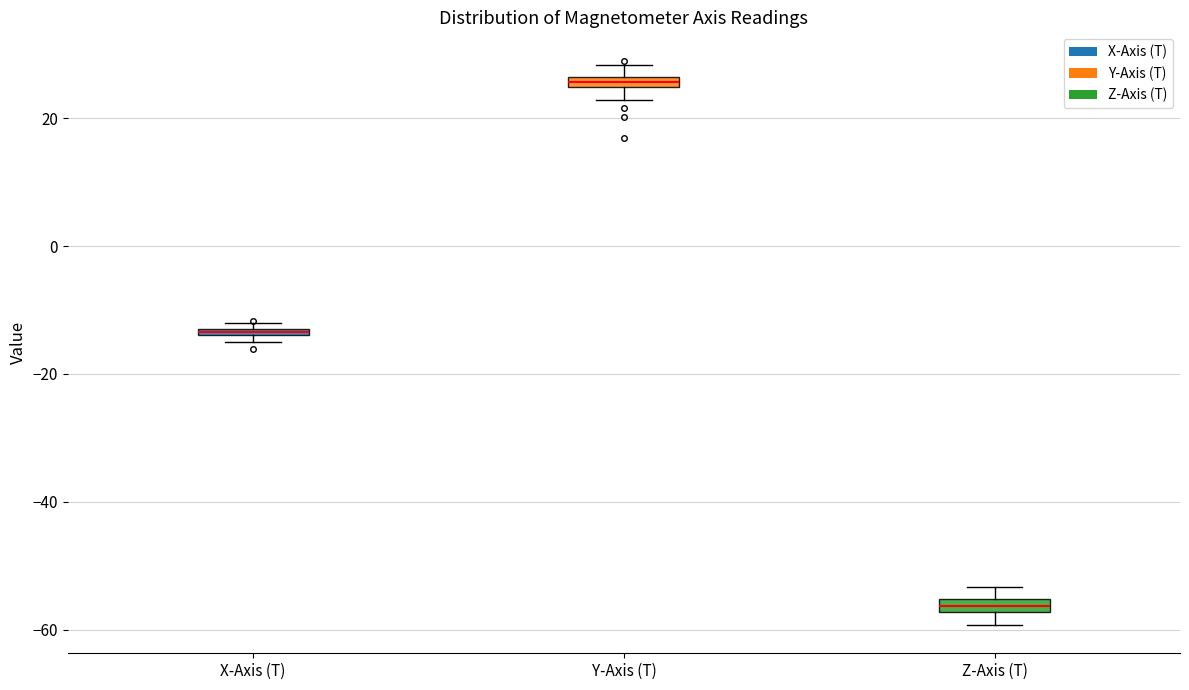

Where is the upper edge of the box for X-Axis (T) on the y-axis? The values are not printed on the chart, so give them approximately, as read against the axis.

-12